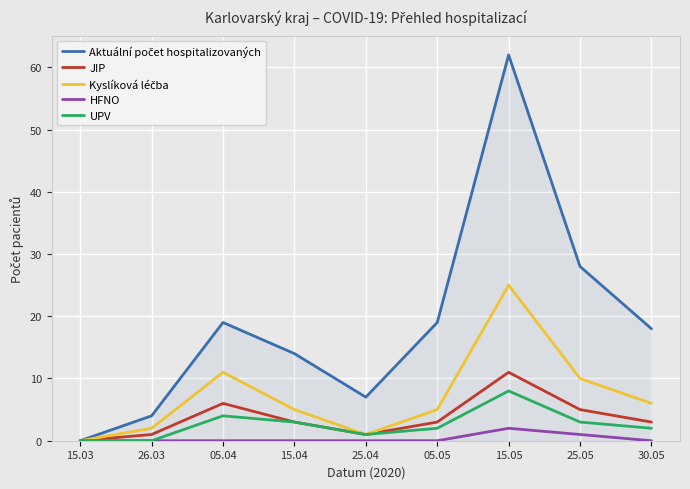

The value of HFNO at 25.04 is 0. True or false?

True